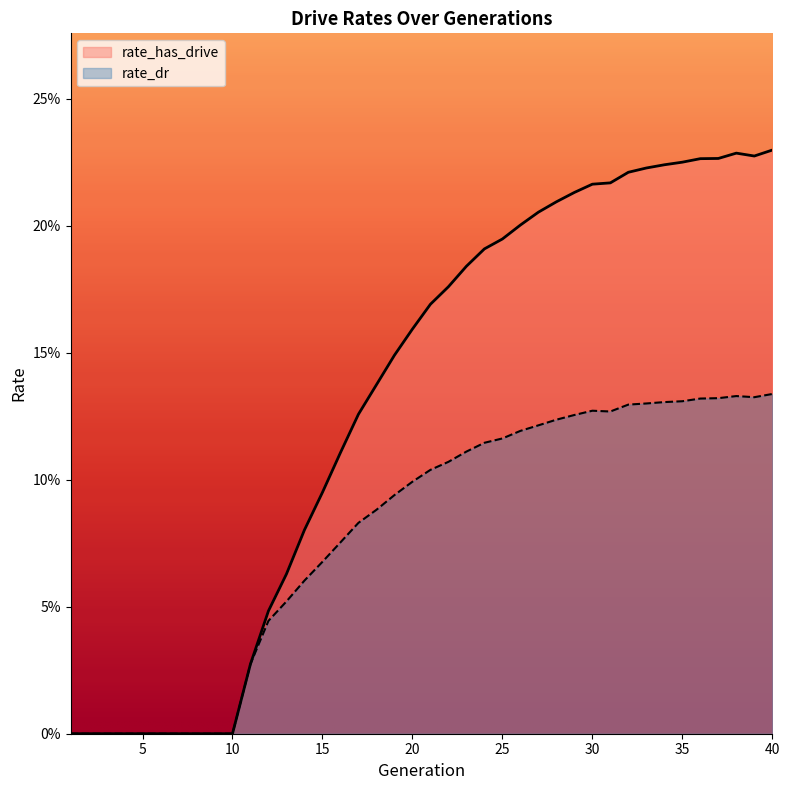

The rate_has_drive series shows 0.1 at 13. True or false?

True